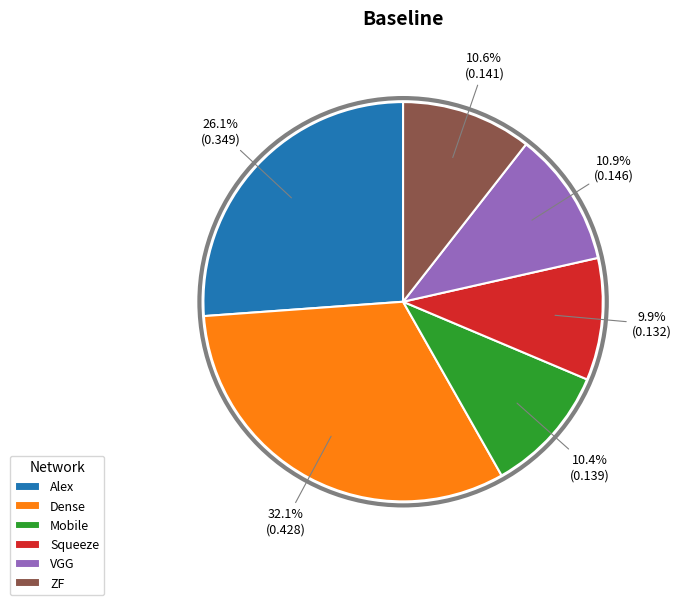

To the nearest percent, what is the difference between the largest and smallest slice percentages?

22%